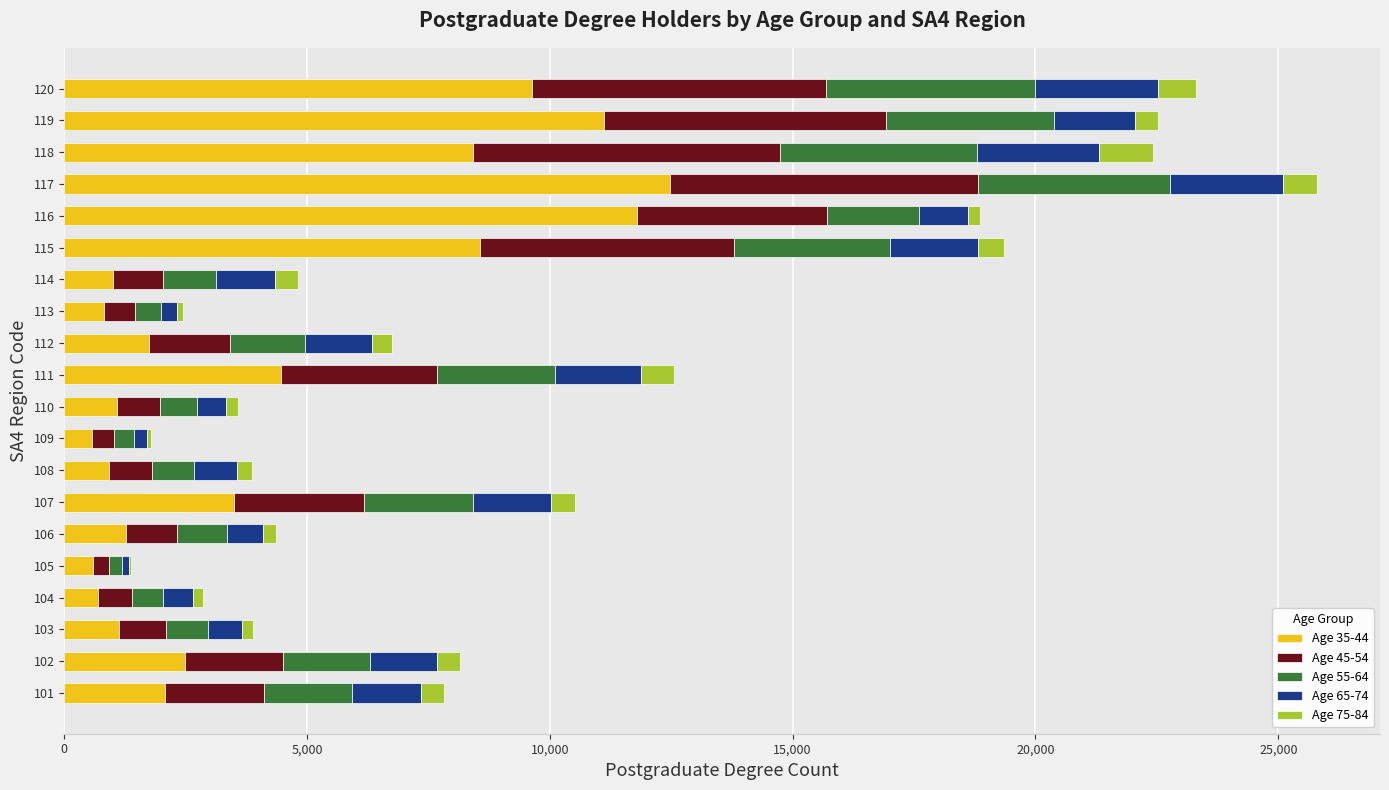

How many categories are shown in the chart?

20